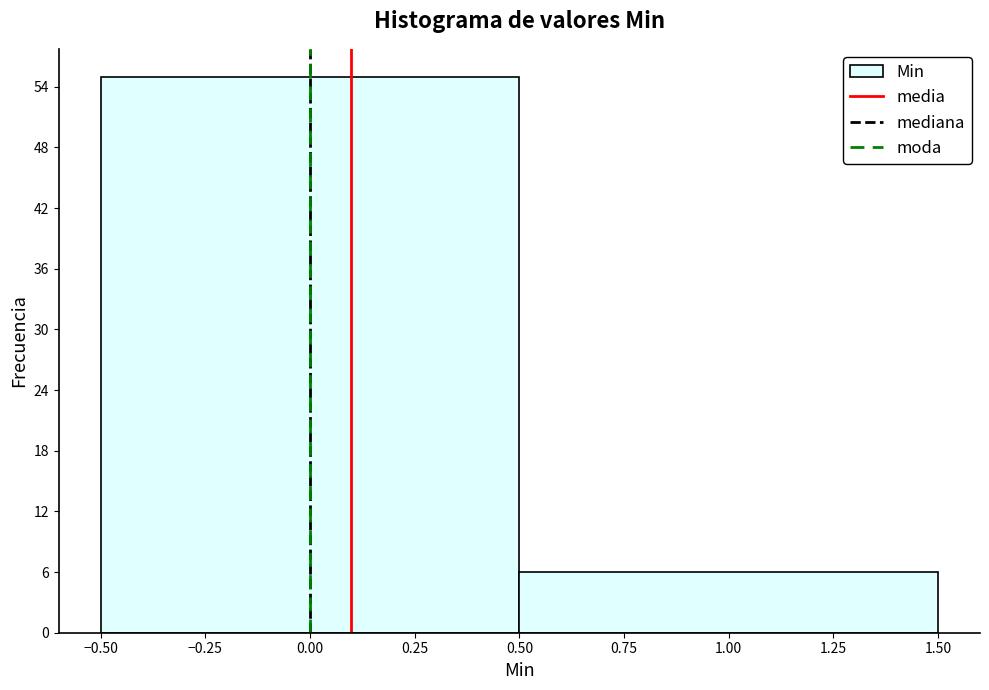

Reading left to right, list every bar in this chart as the range it spans on the x-axis followed by its height. The values are not printed on the chart, so give them approximately, as read against the axis.

-0.50 to 0.50: 55
0.50 to 1.50: 6